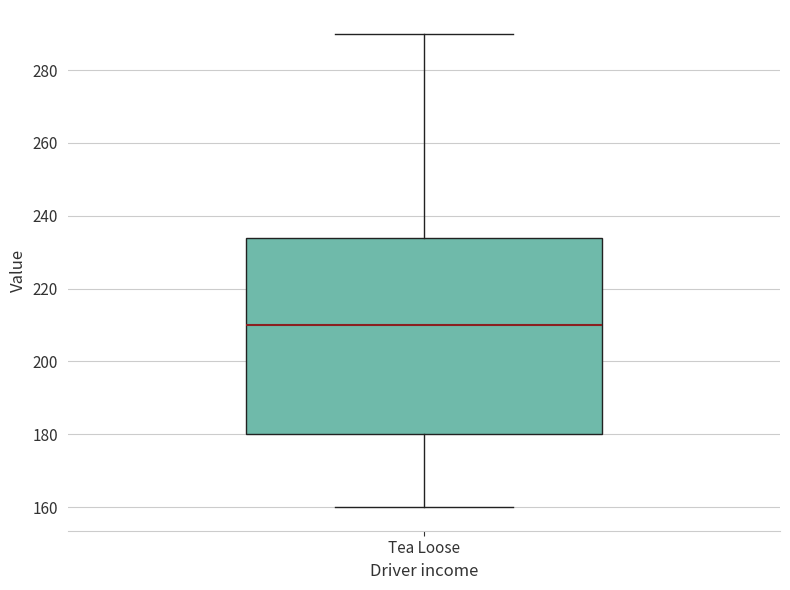

Transcribe this box plot: give where the median line is, the range the box spans, and where the two whiskers end, as read against the y-axis. The values are not printed on the chart, so give them approximately, as read against the axis.

median 210, box 180 to 234, whiskers 160 to 290